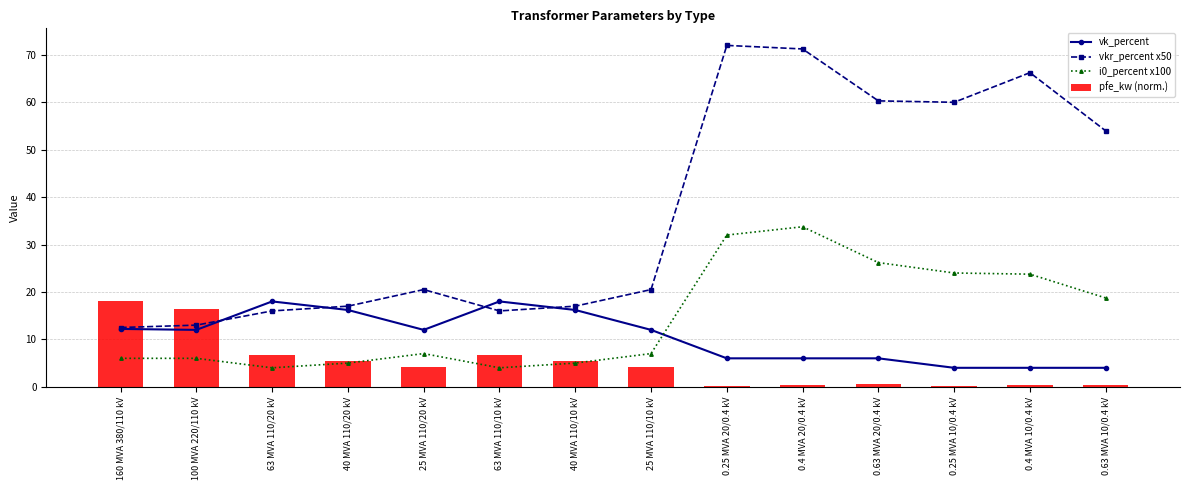

The i0_percent x100 series shows 1.3 at 160 MVA 380/110 kV. True or false?

False